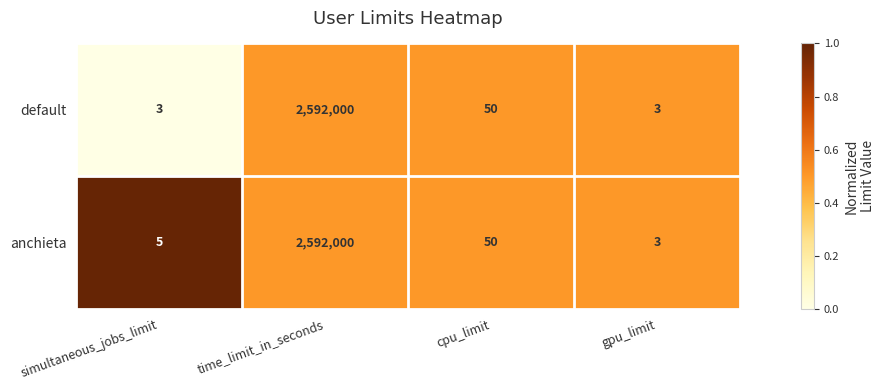

List the series in order of their overall mean, highest first.

anchieta, default